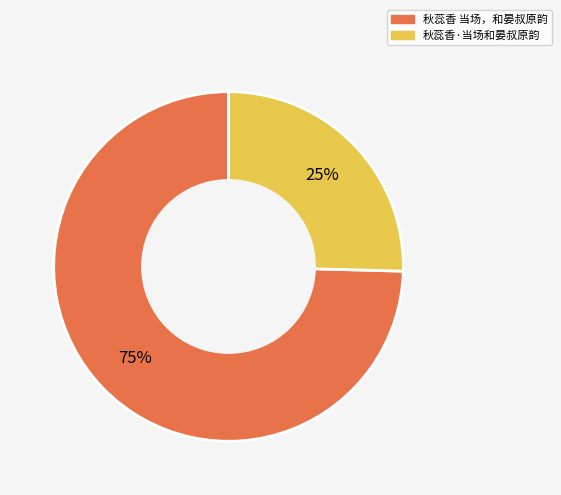

Does any single category account for the majority?

Yes